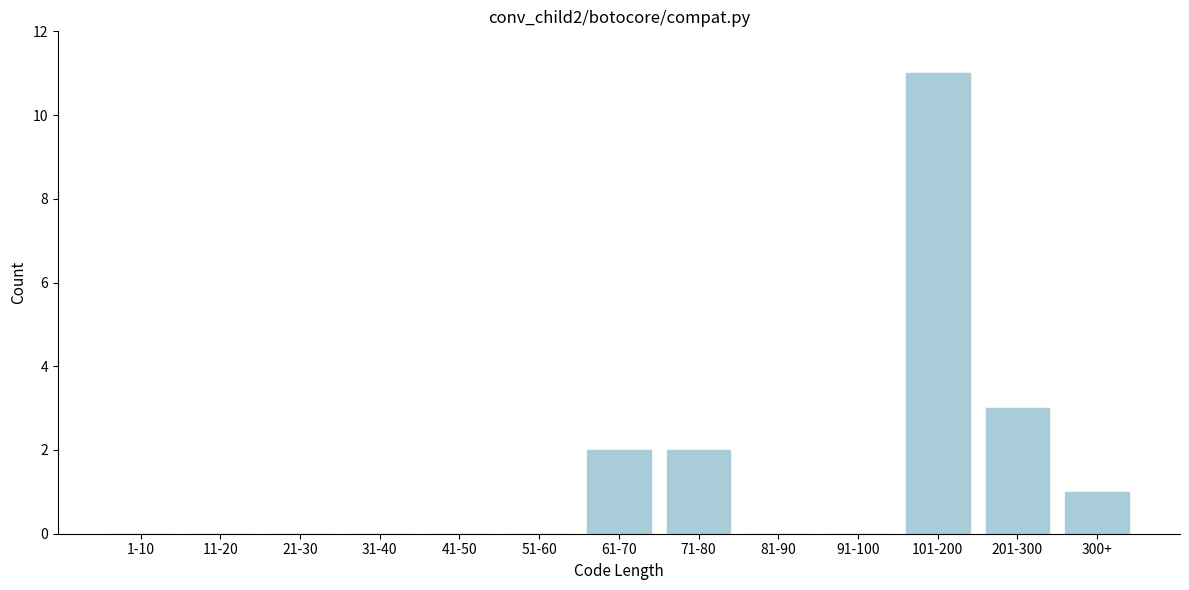

Reading right to left, what are all the values shown in this chart?

300+=1	201-300=3	101-200=11	91-100=0	81-90=0	71-80=2	61-70=2	51-60=0	41-50=0	31-40=0	21-30=0	11-20=0	1-10=0